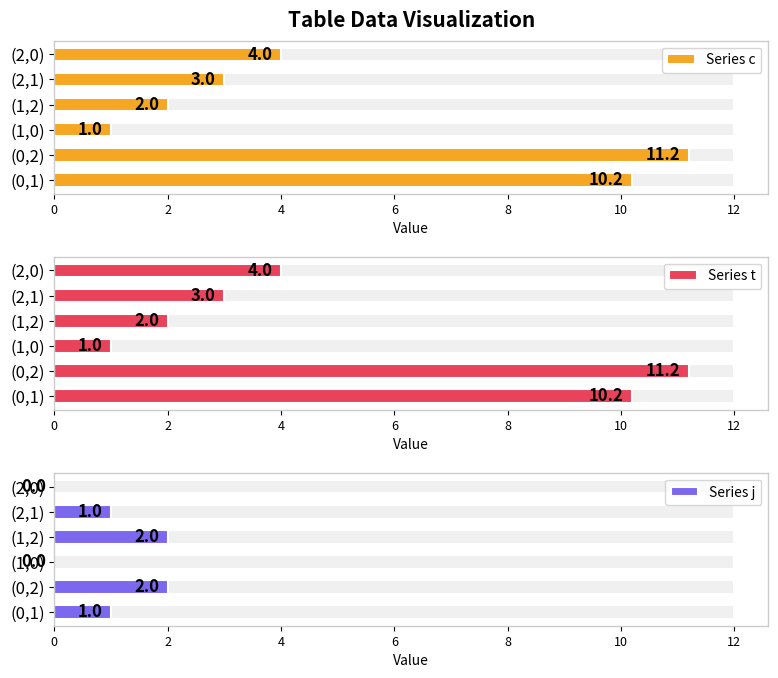

How many values in the Series c series are below 4?

3